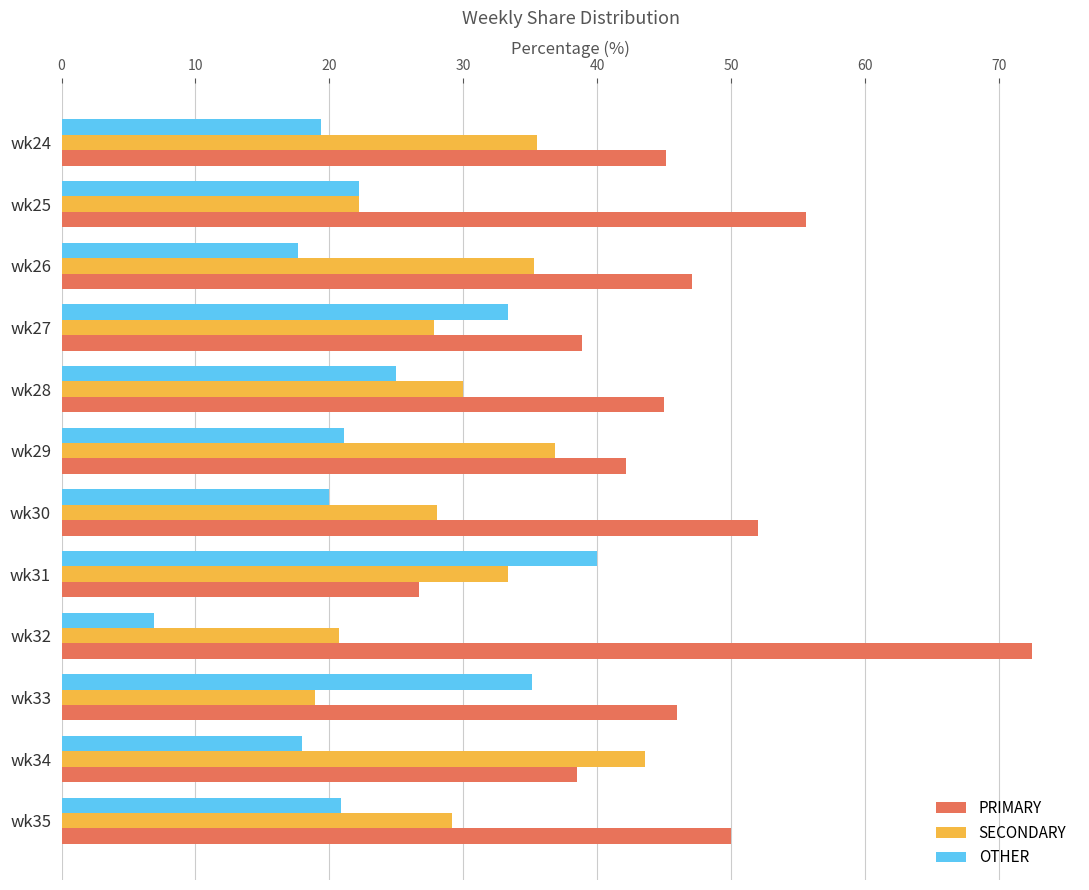

Is it true that PRIMARY equals 42.1 at wk29?

True